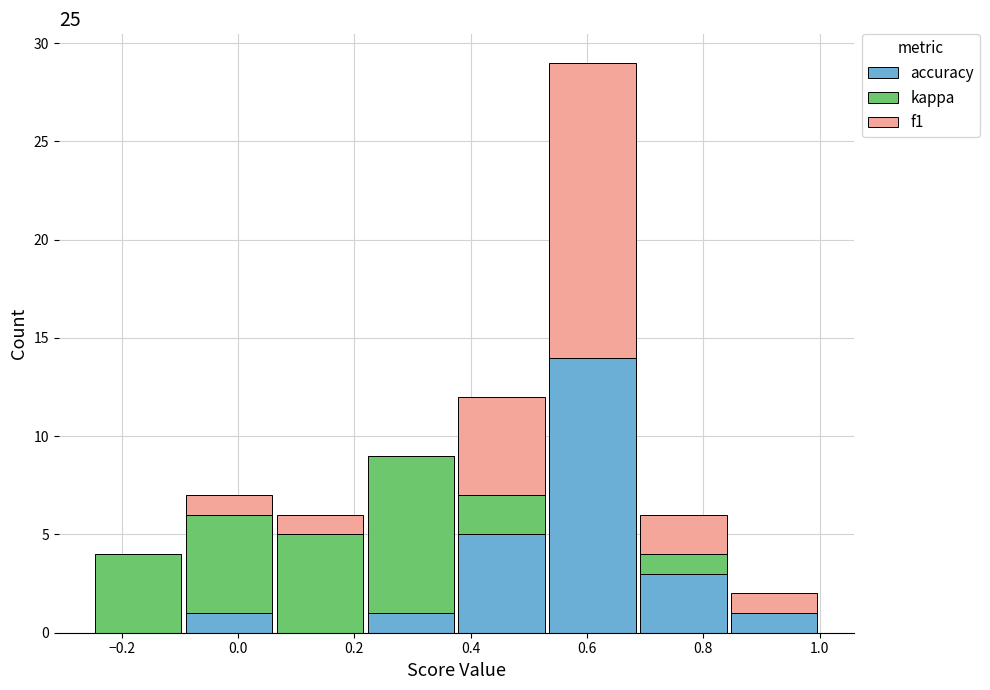

Reading left to right, list every stacked bar in this chart as the range it spans on the x-axis followed by its total height. Neither the bar edges nor the heights are printed on the chart, so give them approximately, as read against the axes.

-0.24 to -0.10: 4
-0.10 to 0.06: 7
0.06 to 0.22: 6
0.22 to 0.38: 9
0.38 to 0.54: 12
0.54 to 0.68: 29
0.68 to 0.84: 6
0.84 to 1.00: 2